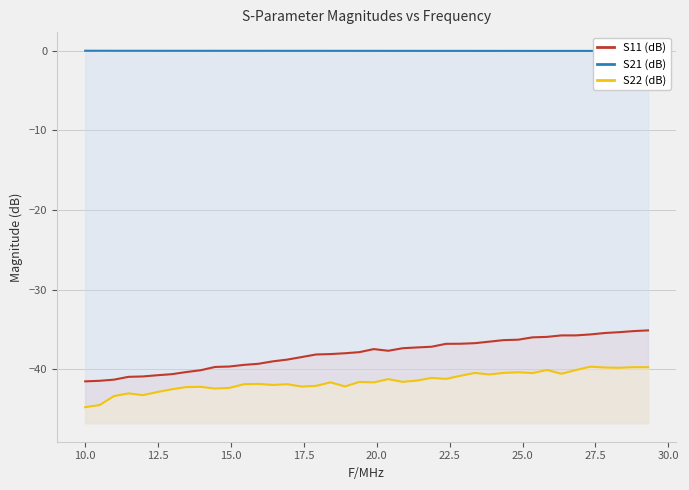

Rank the series at 30.0 from highest to lowest value.

S21 (dB), S11 (dB), S22 (dB)